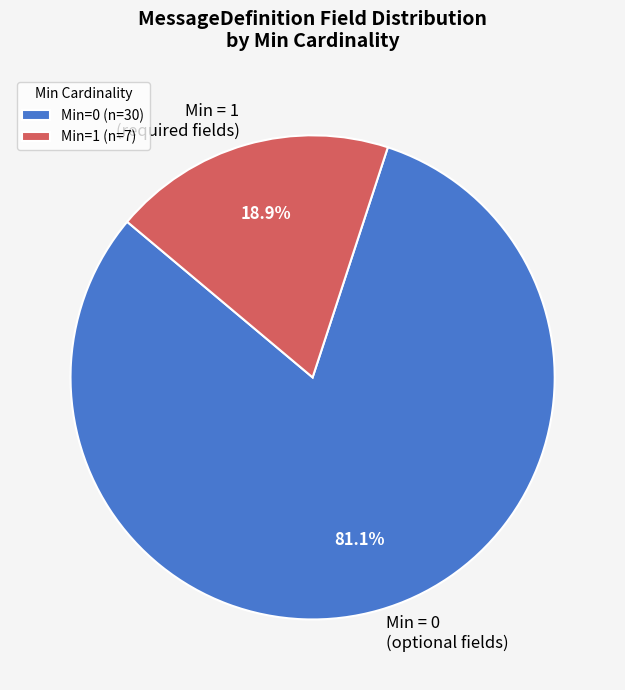

Combined, do Min = 1 (required fields) and Min = 0 (optional fields) account for over 50%?

Yes